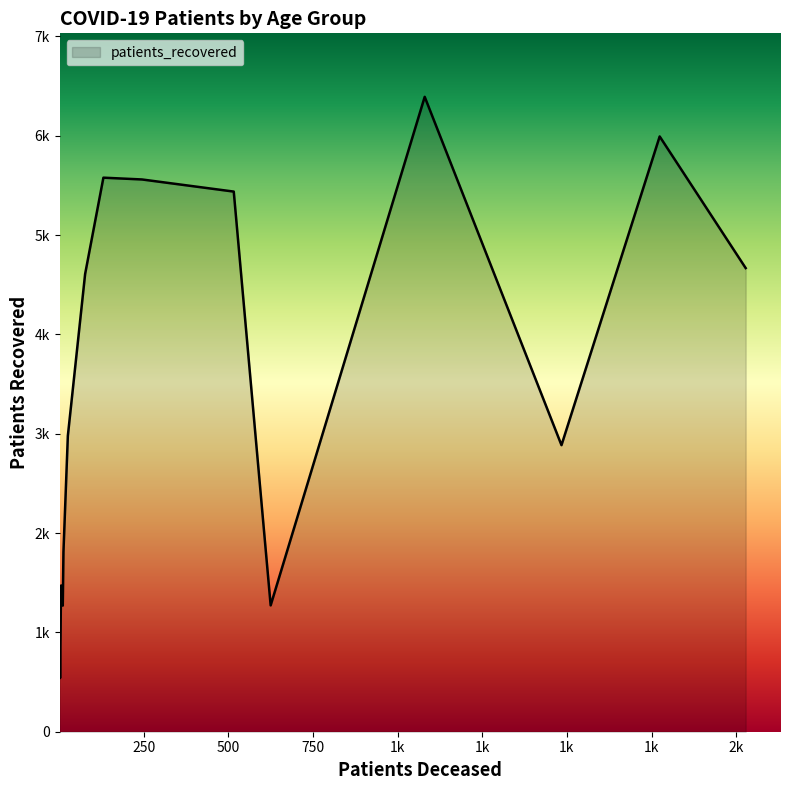

Does the chart have visible grid lines?

No